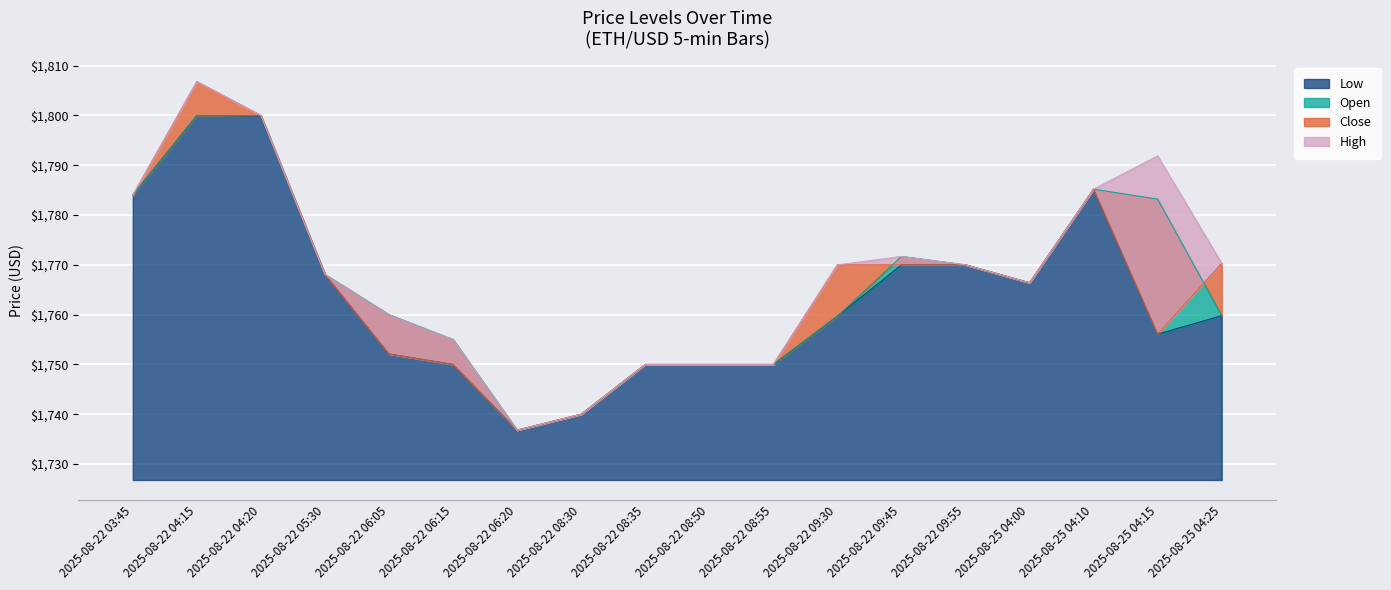

How many interior local valleys does the High series have?

2